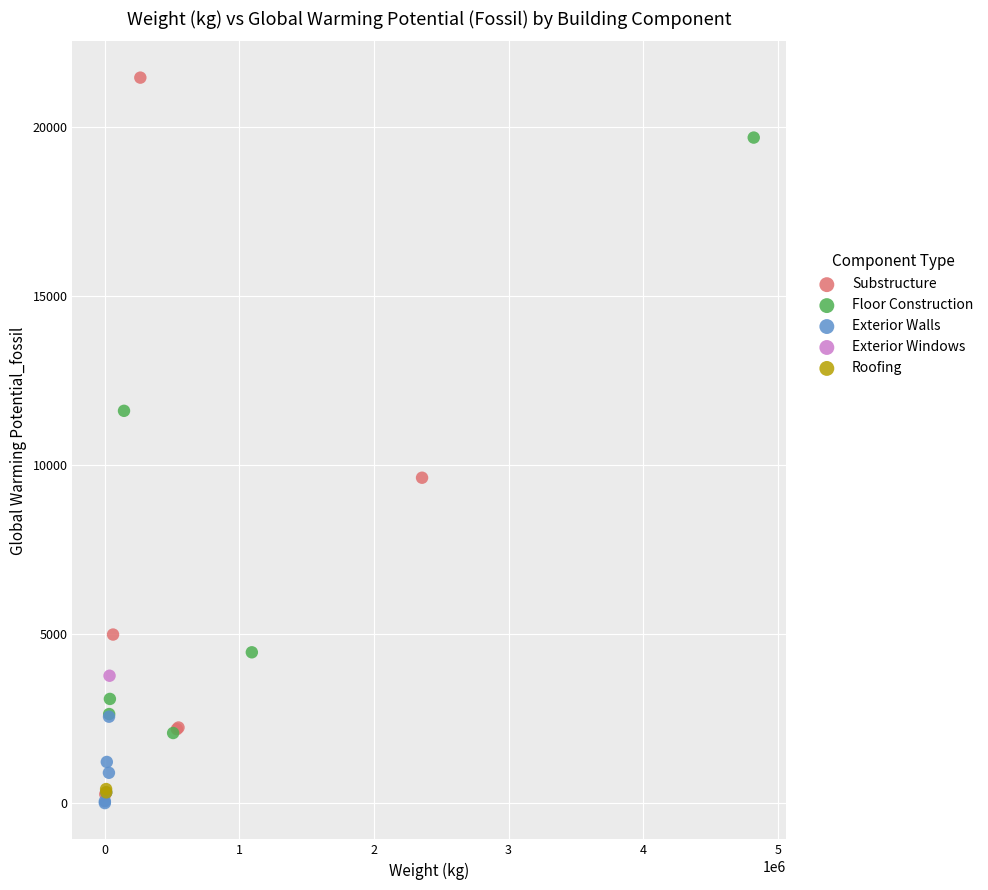

Which series reaches the minimum Y coordinate?

Exterior Walls